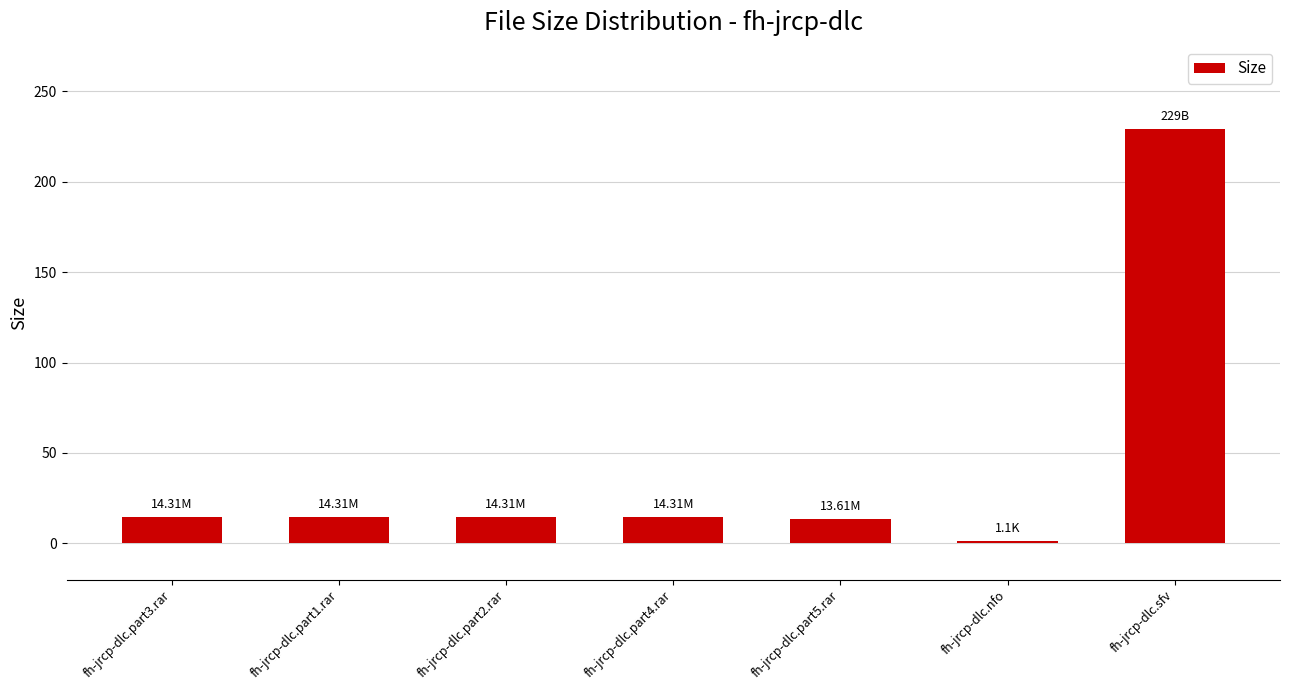

Is it true that the value at fh-jrcp-dlc.part1.rar is 3.0?

False